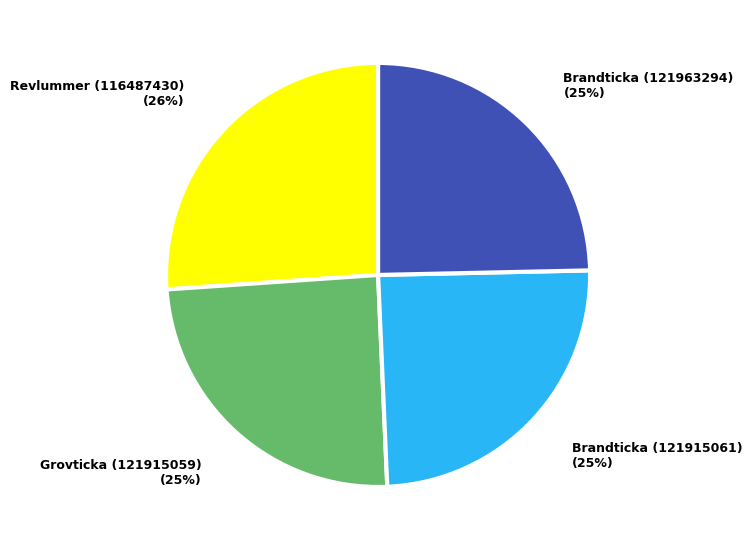

To the nearest percent, what is the difference between the largest and smallest slice percentages?

1%